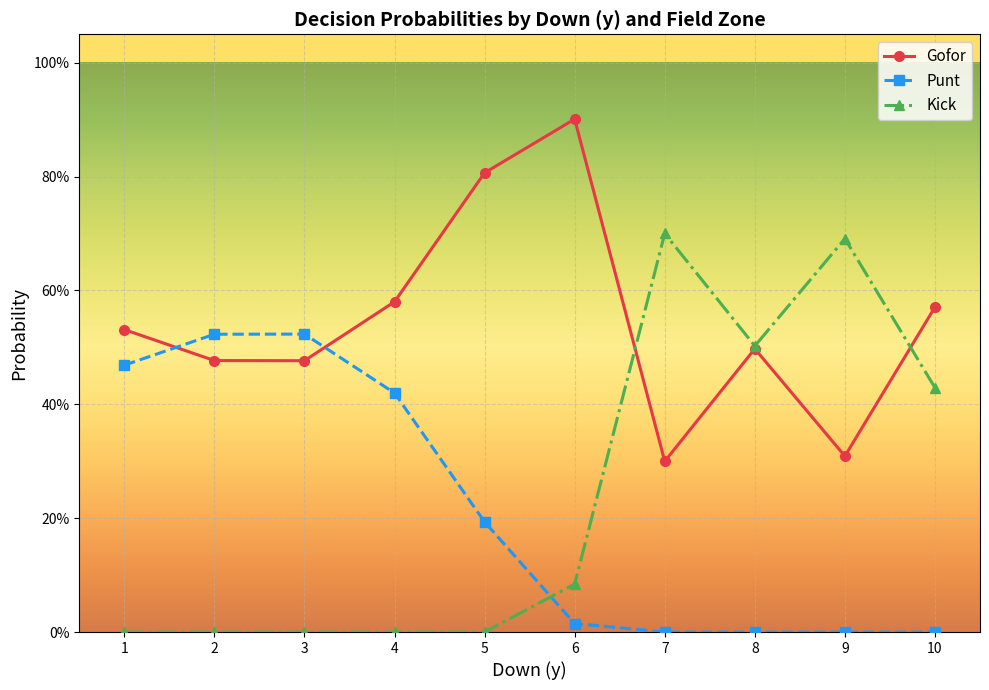

Is this an area chart (filled region under the line)?

No